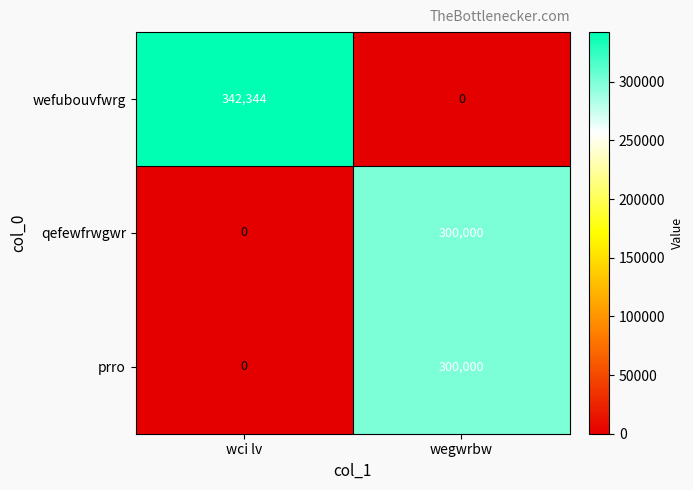

Which category has the lowest value in the qefewfrwgwr series?

wci lv